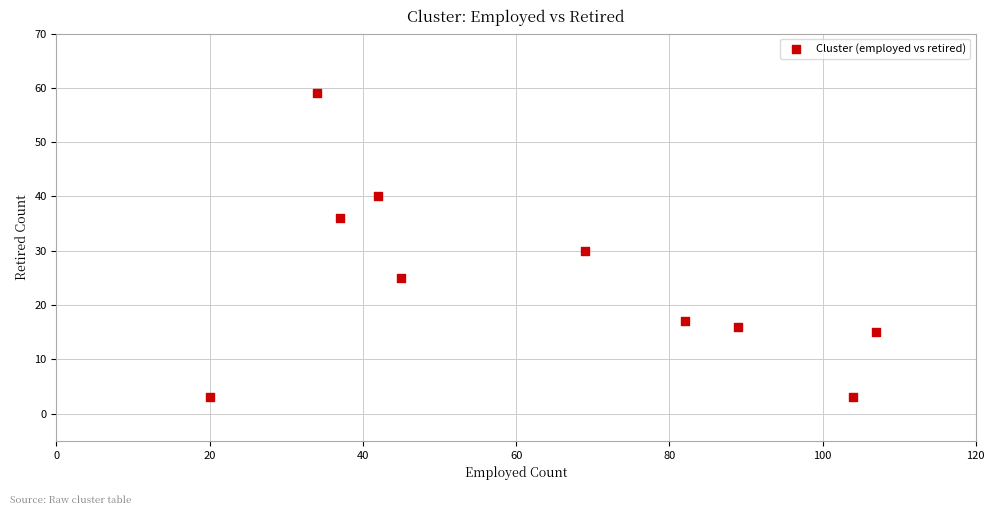

What is the range of Y values (max minus min)?

56